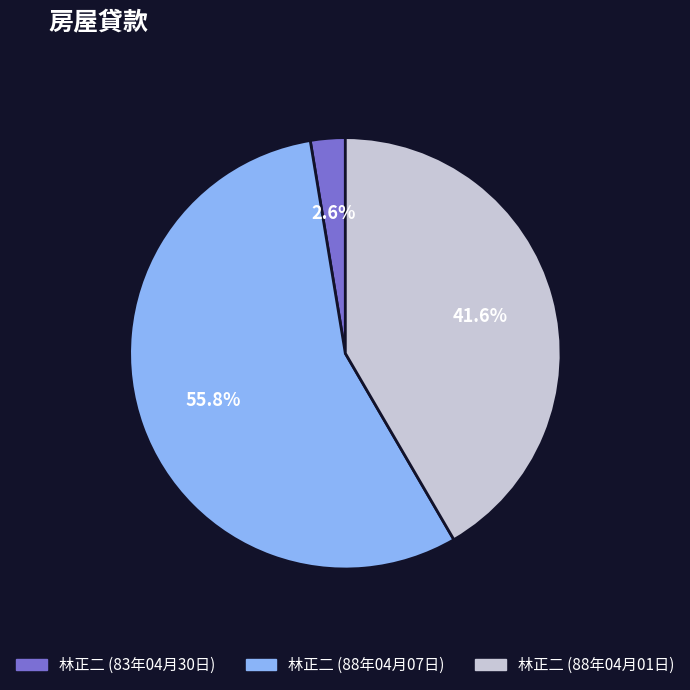

How many slices are in this pie chart?

3